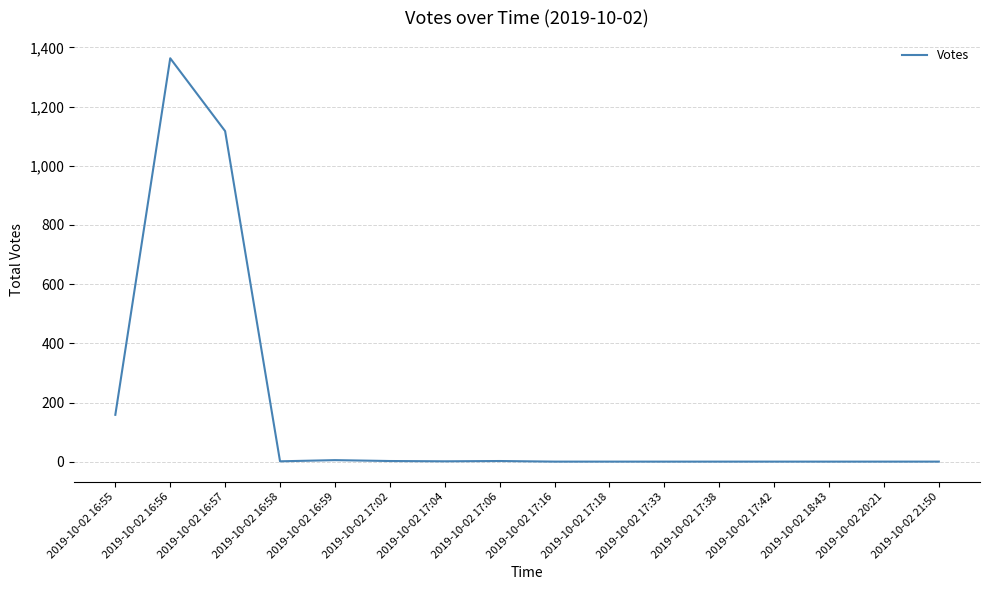

True or false: the data shows 505 at 2019-10-02 16:56.

False